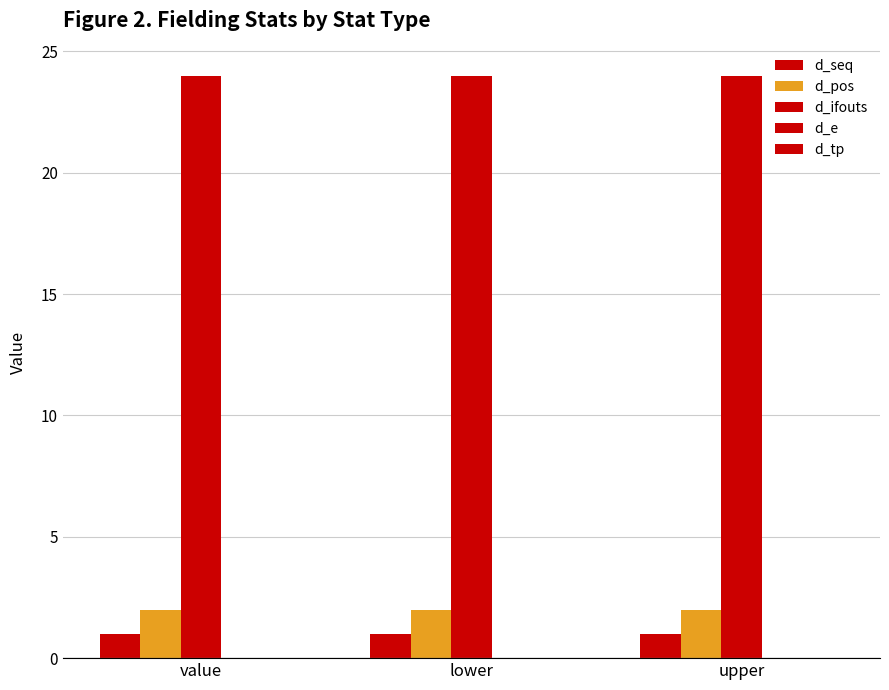

What is the label of the 1st bar from the right?

upper